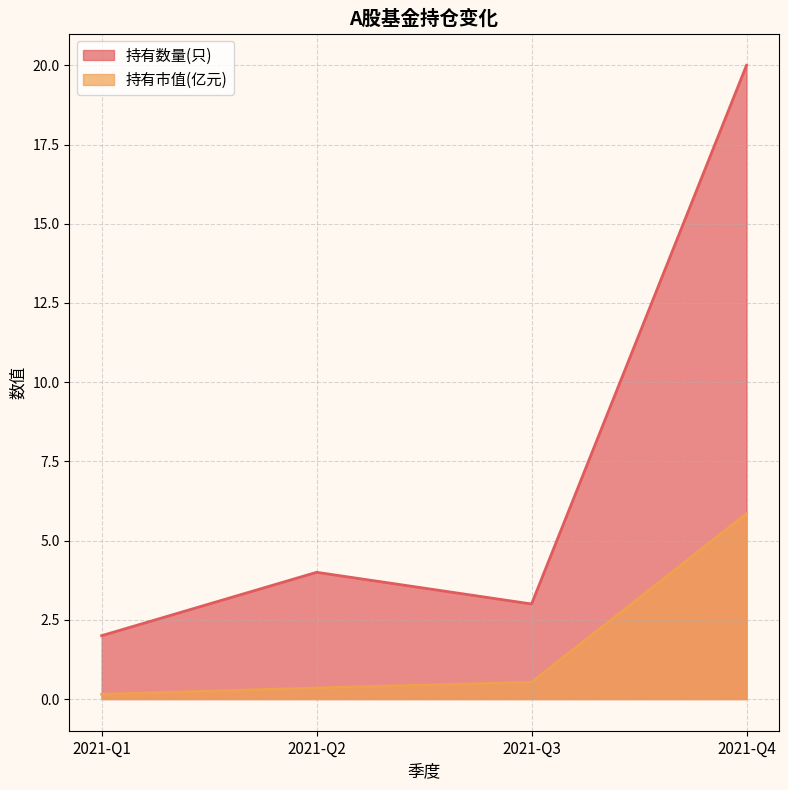

At which category does 持有数量(只) reach its first local valley?

2021-Q3